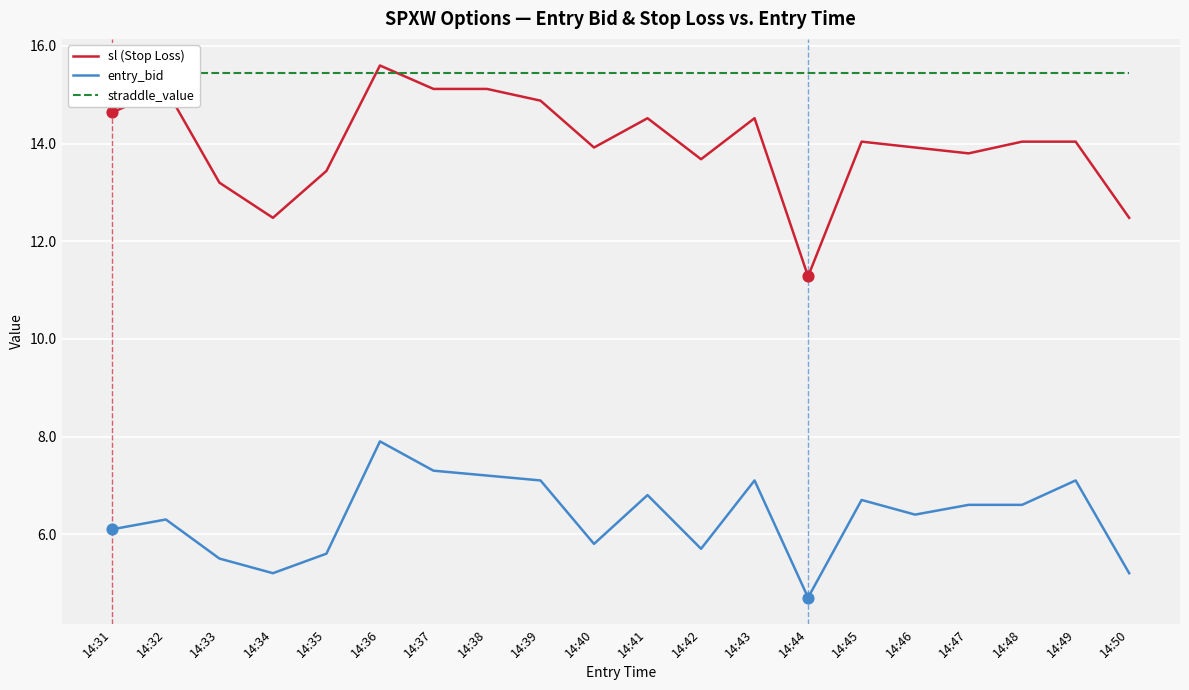

What are all the series names shown in the legend?

sl (Stop Loss), entry_bid, straddle_value